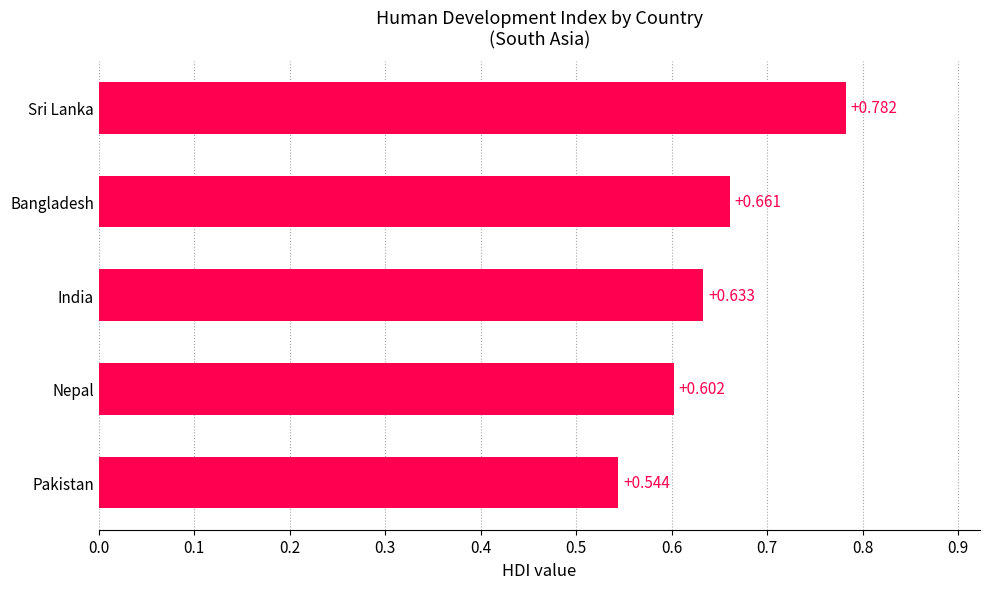

Which label corresponds to the smallest value in the chart?

Pakistan